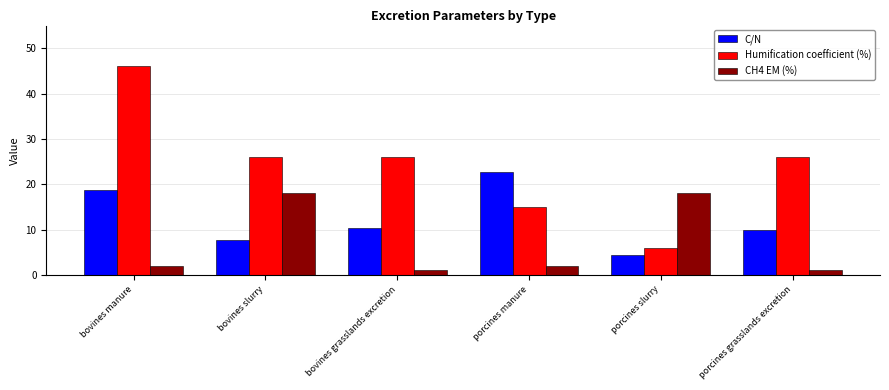

What is the difference between the maximum and minimum values in the C/N series?

18.3